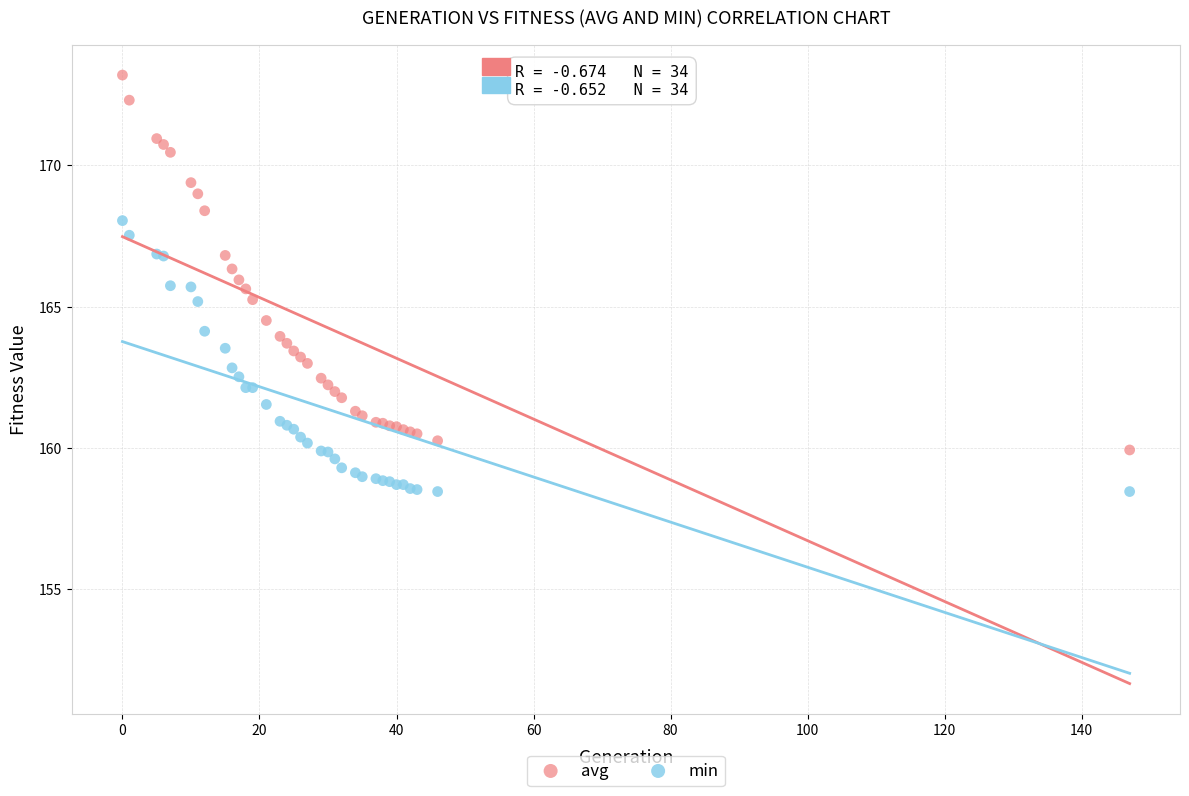

Which series has the widest spread of Y values?

avg